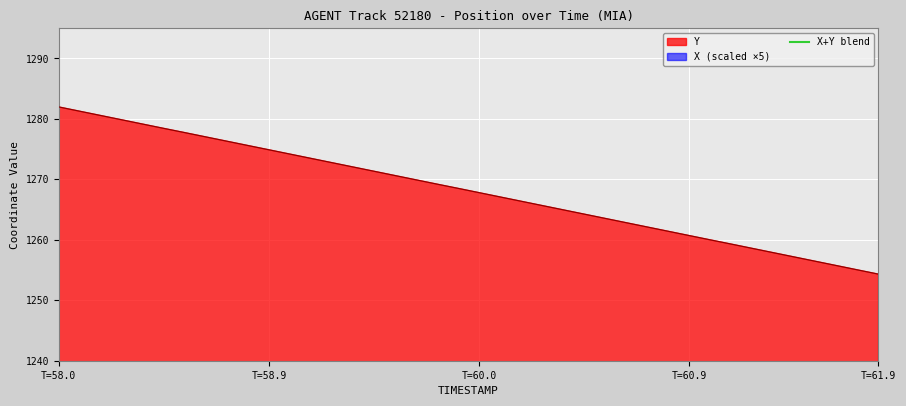

How many data points does each series have?

40